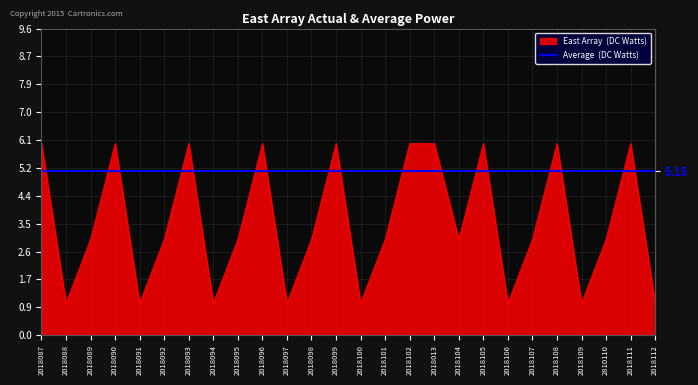

Between 2018092 and 2018108, which is larger?

2018108